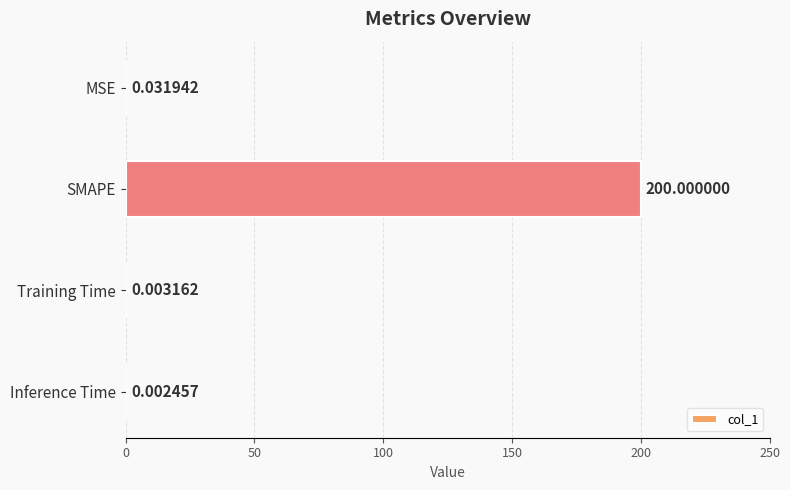

What is the sum of all values?

200.0